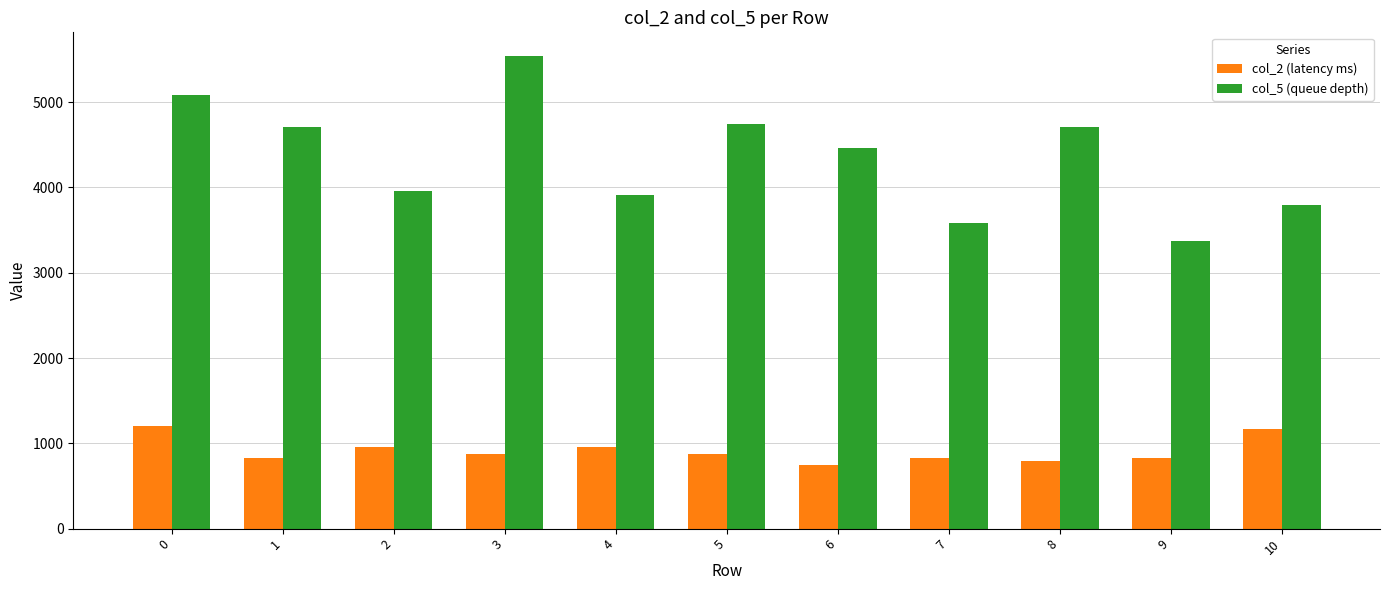

At how many categories does at least one series exceed 1765?

11